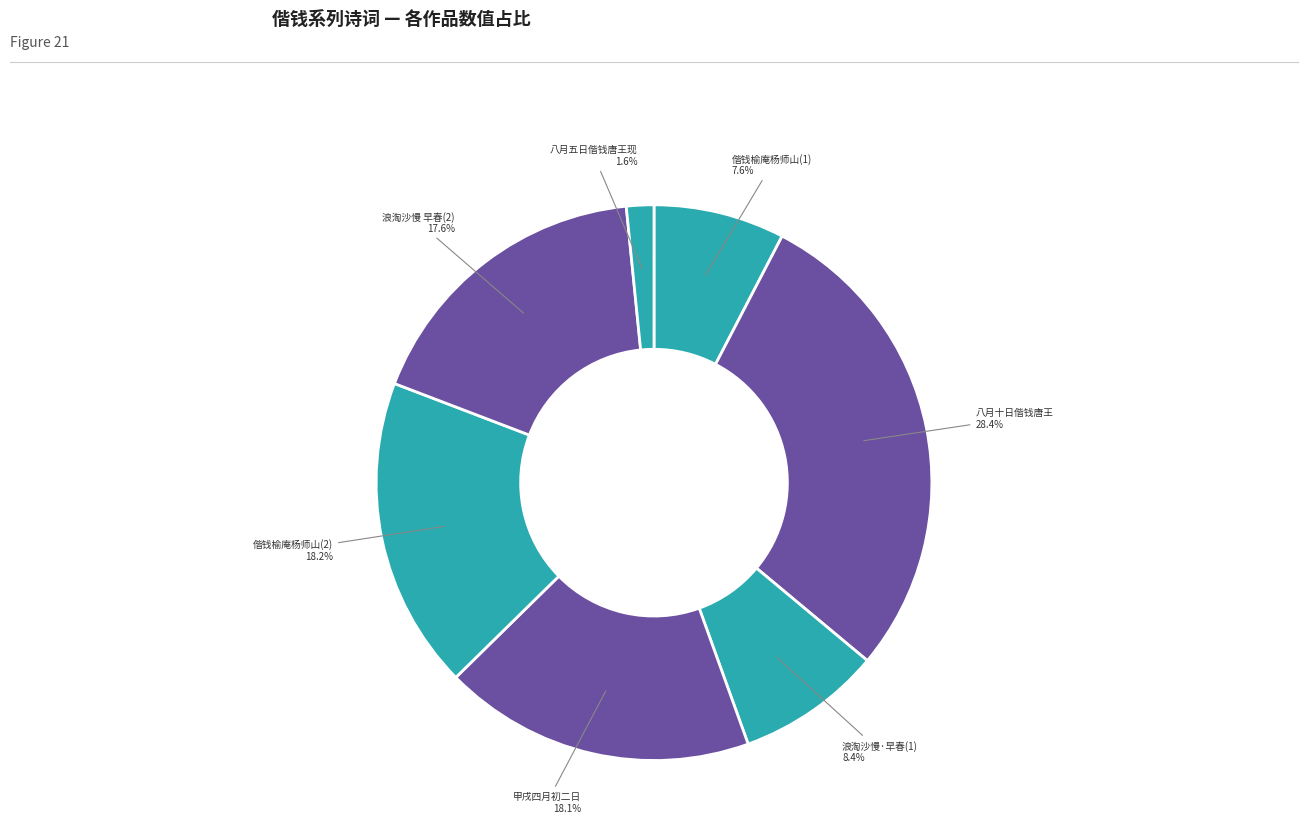

Which slice is the smallest?

八月五日偕钱唐王现